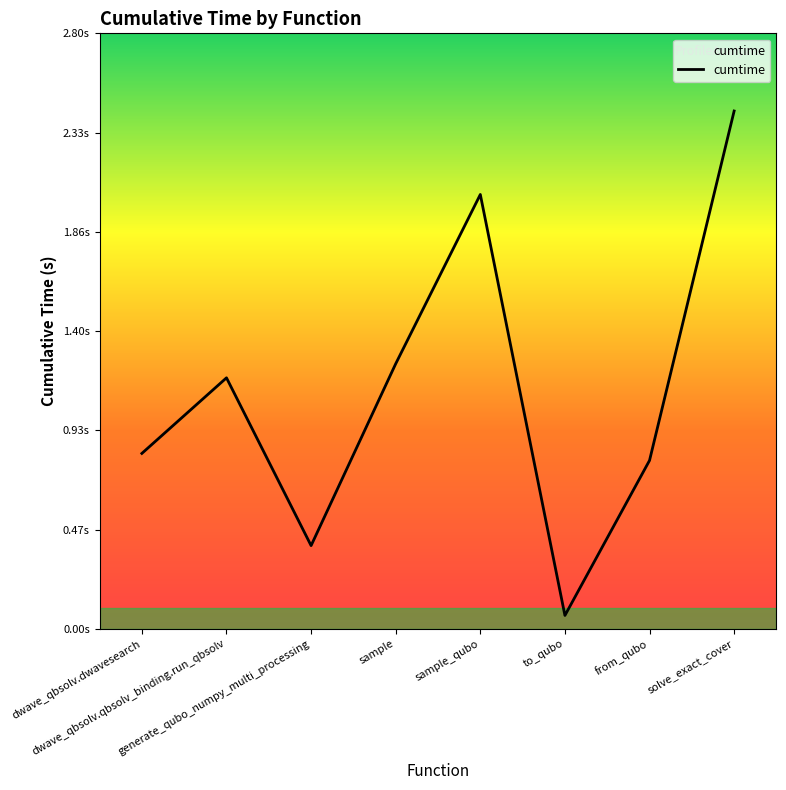

What is the label of the 4th point from the right?

sample_qubo